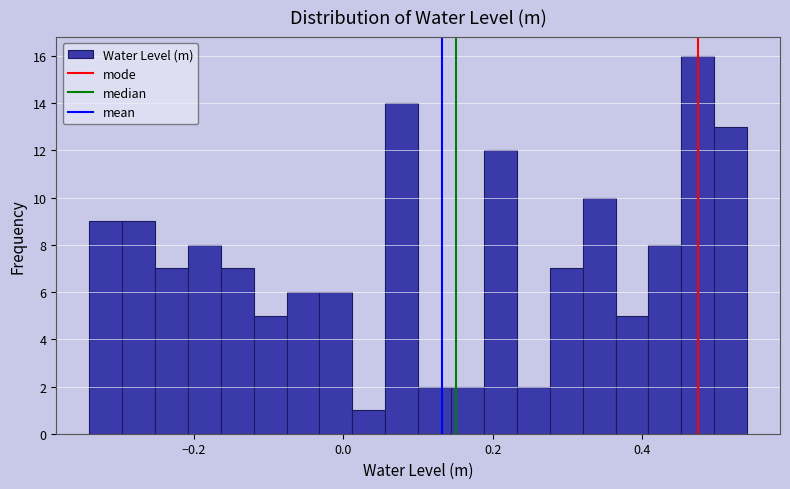

Around what value on the x-axis is the tallest bar? Give the approximate position of its centre, as read against the axis.

0.48